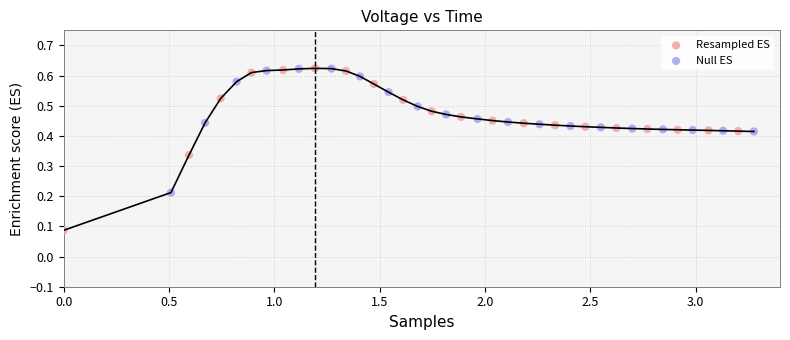

What are all the series names shown in the legend?

Resampled ES, Null ES